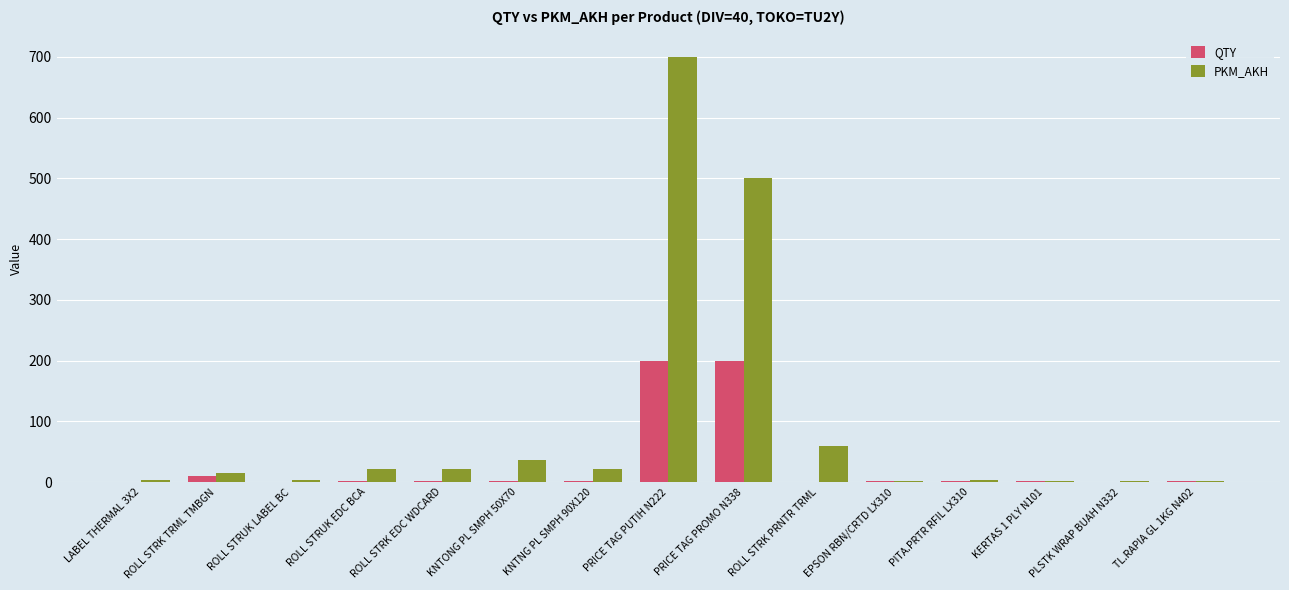

At which label is PKM_AKH closest to 351?

PRICE TAG PROMO N338